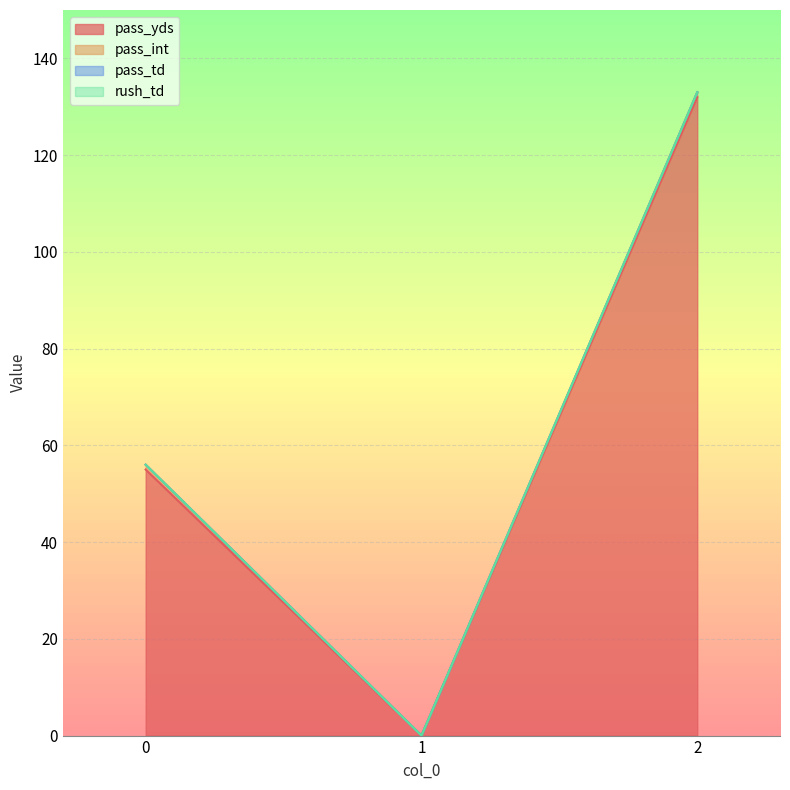

How many lines are shown in the chart?

4